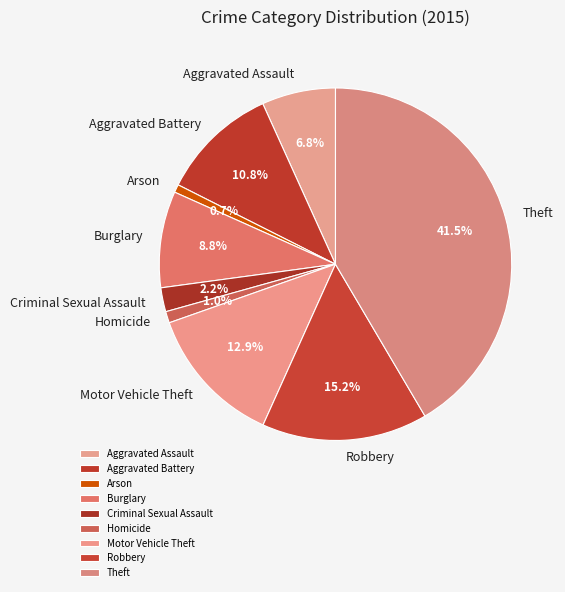

True or false: Arson accounts for 1% of the total.

True